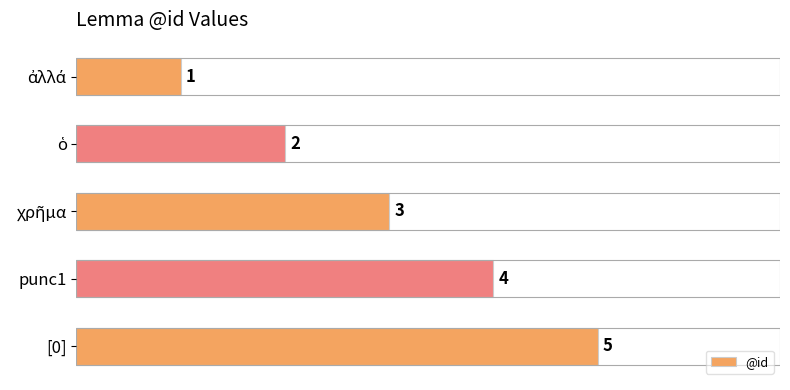

True or false: the data shows 5 at [0].

True